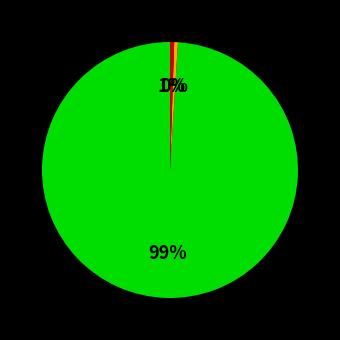

To the nearest percent, what is the average slice percentage?

33%